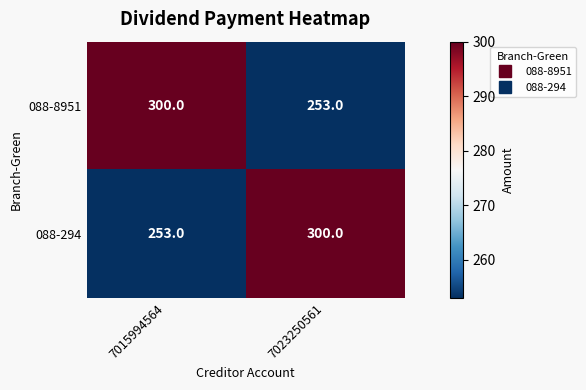

Count the number of categories in the chart.

2